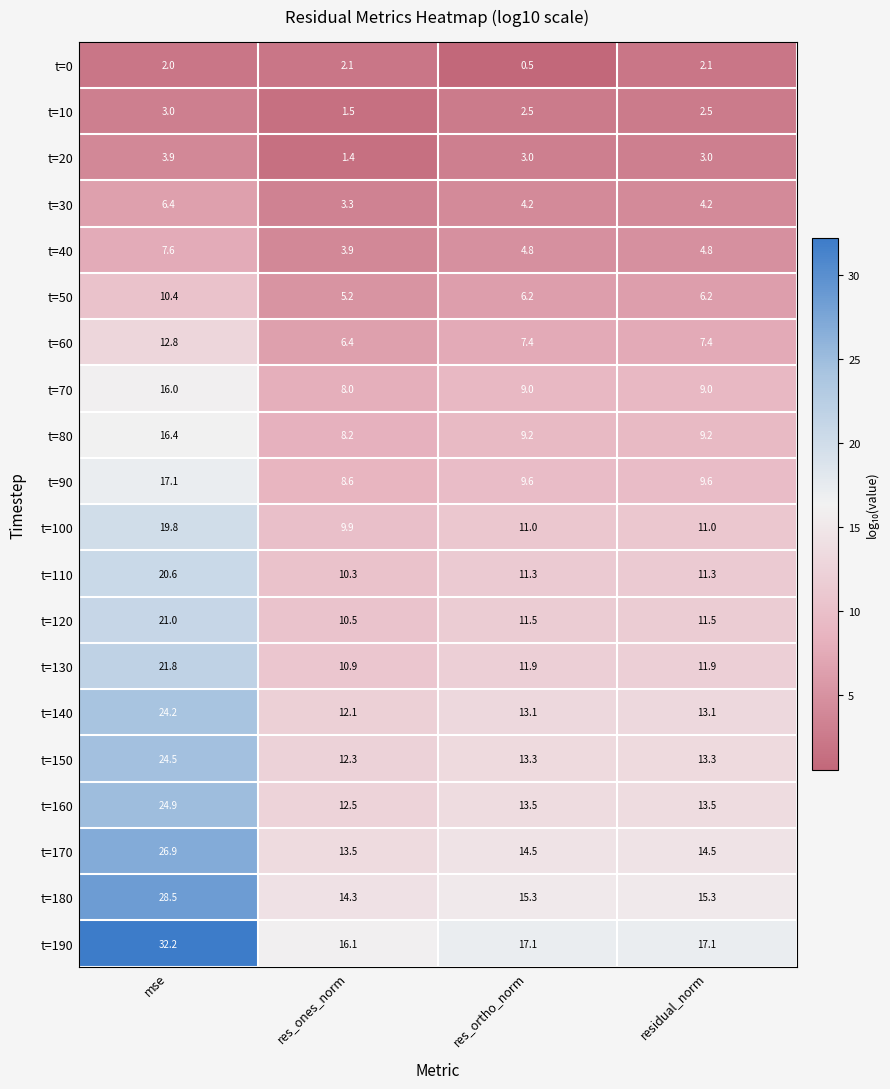

Is it true that t=0 equals 0.5 at res_ortho_norm?

True